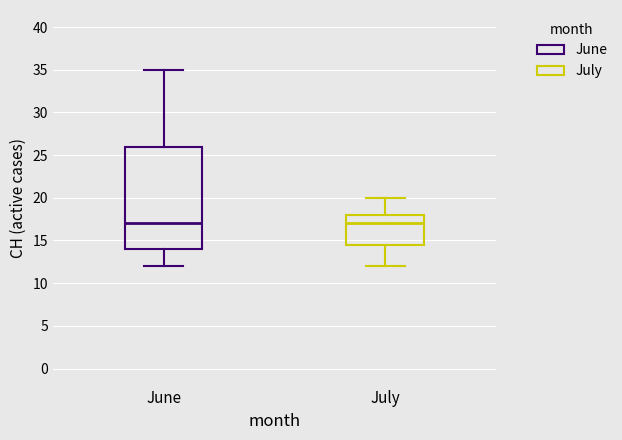

Where does the upper whisker of the box for July end on the y-axis? The values are not printed on the chart, so give them approximately, as read against the axis.

20.0